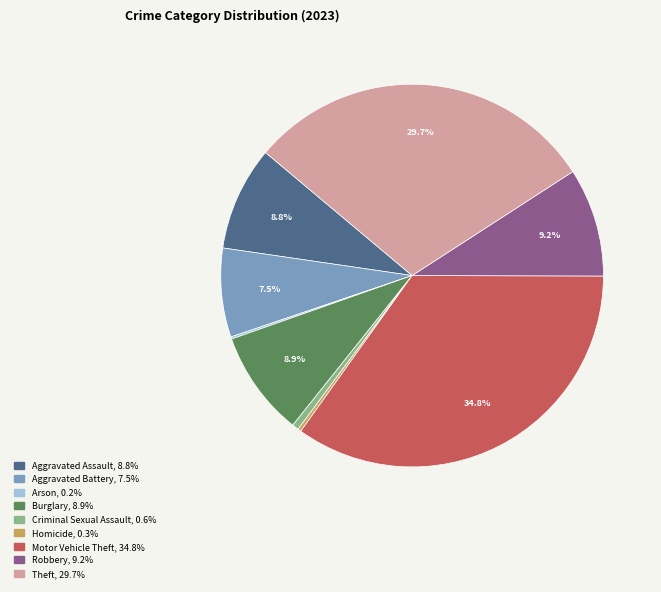

To the nearest percent, what is the average slice percentage?

11%